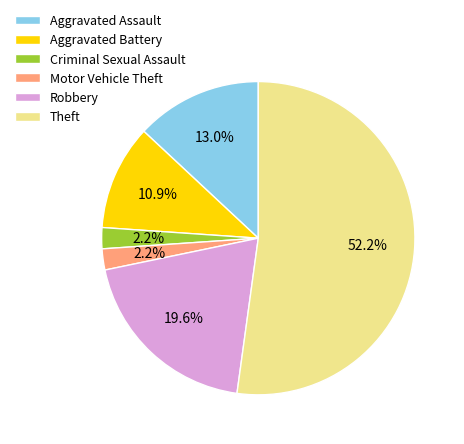

What percentage is NOT represented by Aggravated Assault?

87.0%